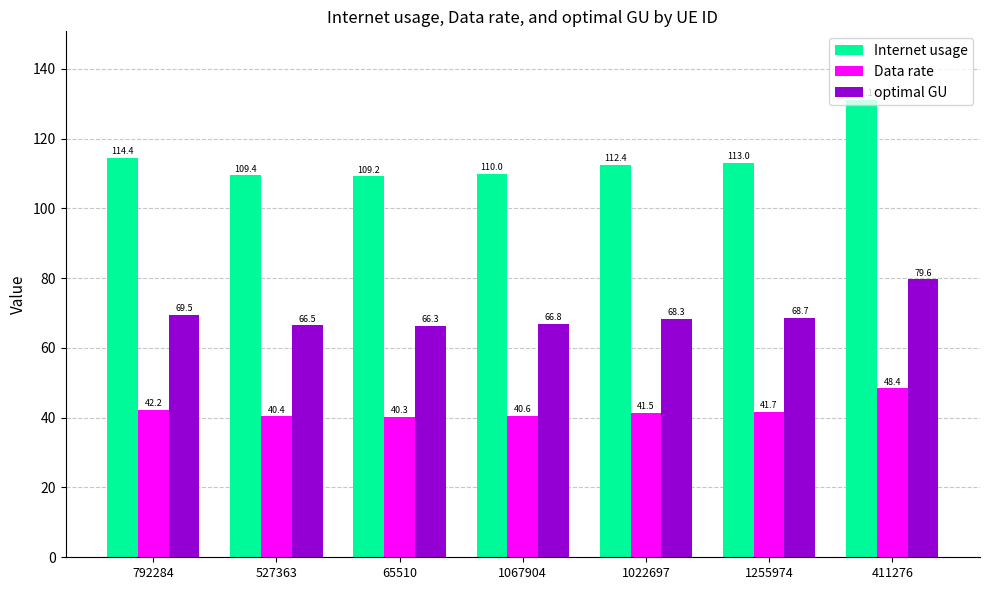

Reading right to left, list all the values displayed in this chart.

Internet usage: 131.1	113.0	112.4	110.0	109.2	109.4	114.4
Data rate: 48.4	41.7	41.5	40.6	40.3	40.4	42.2
optimal GU: 79.6	68.7	68.3	66.8	66.3	66.5	69.5